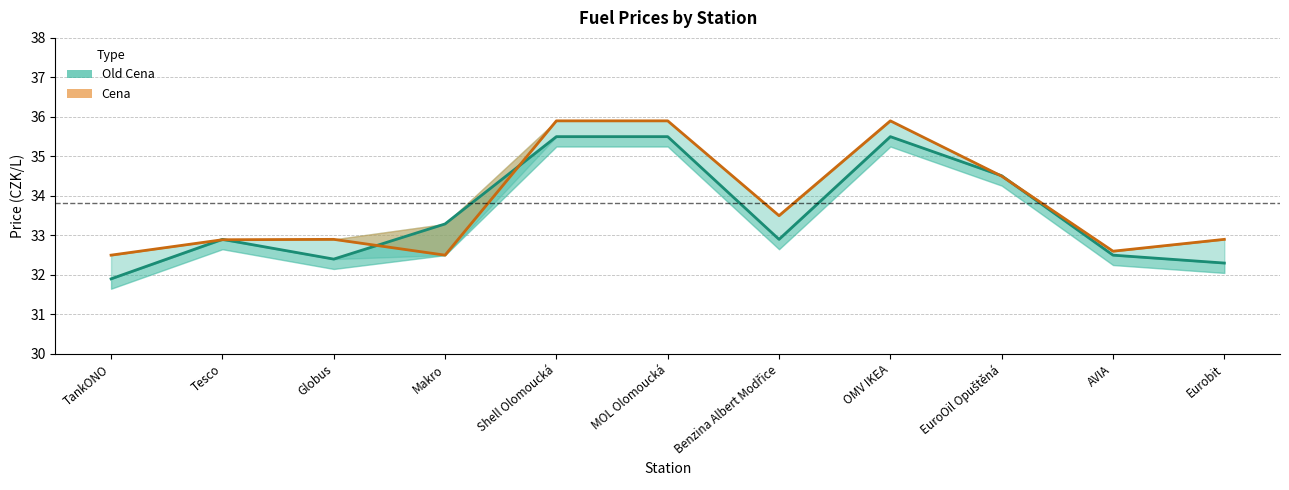

The value of Old Cena at AVIA is 17.3. True or false?

False